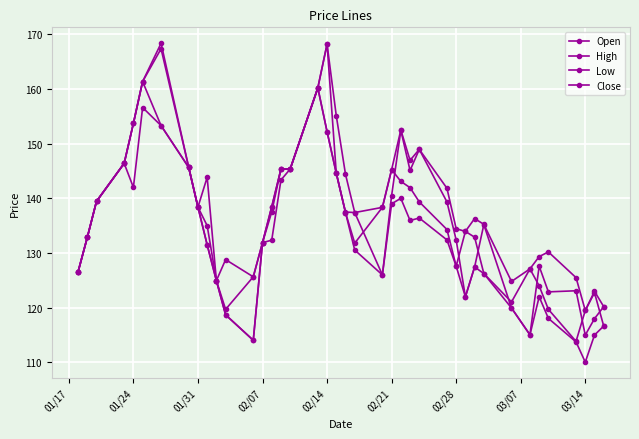

Count the number of categories in the chart.

40